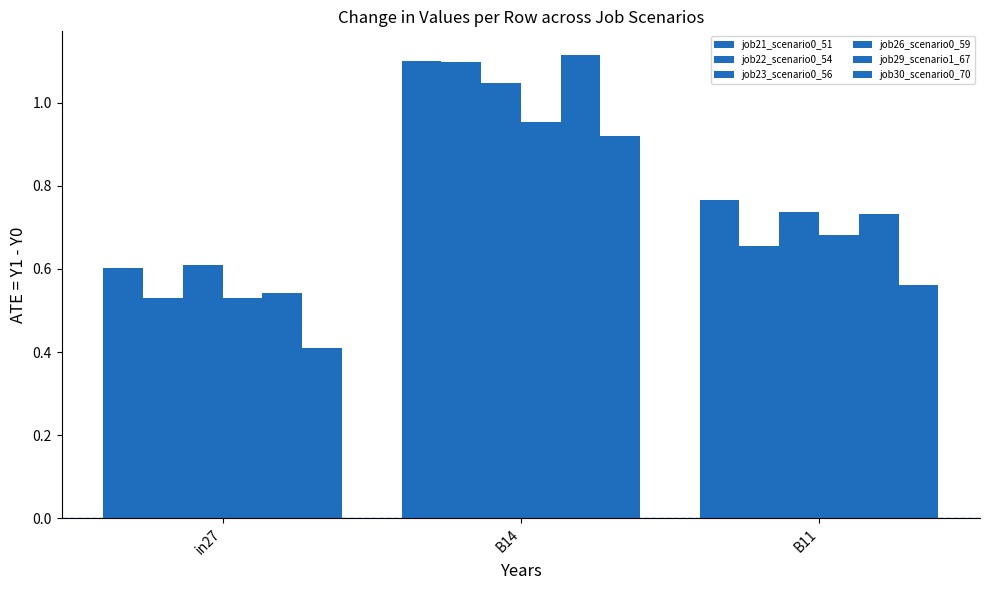

What is the difference between the maximum and second lowest values in the job29_scenario1_67 series?

0.4